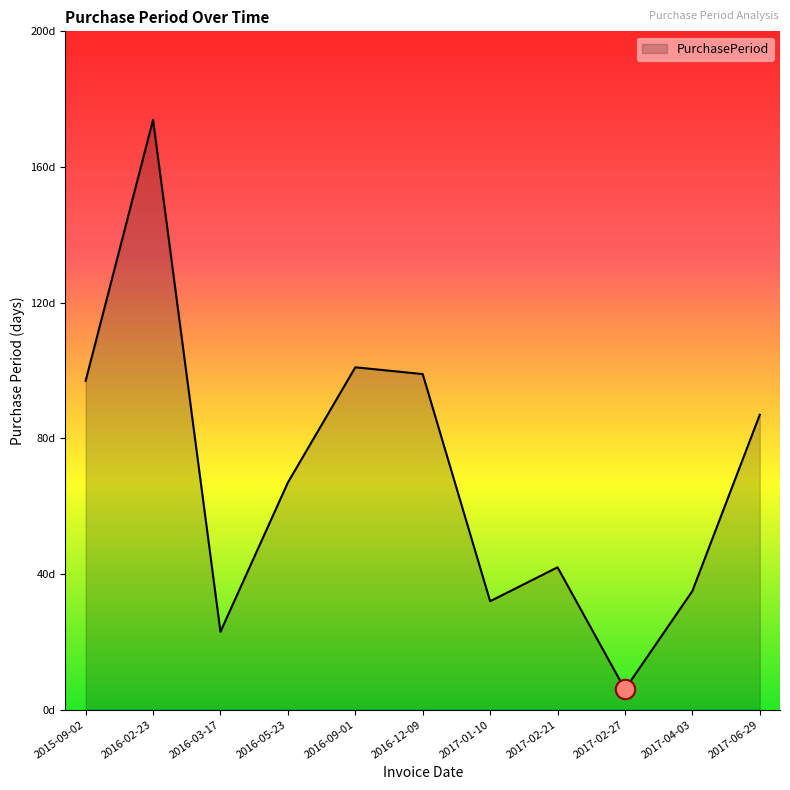

At which category does the chart reach its minimum across all series?

2017-02-27